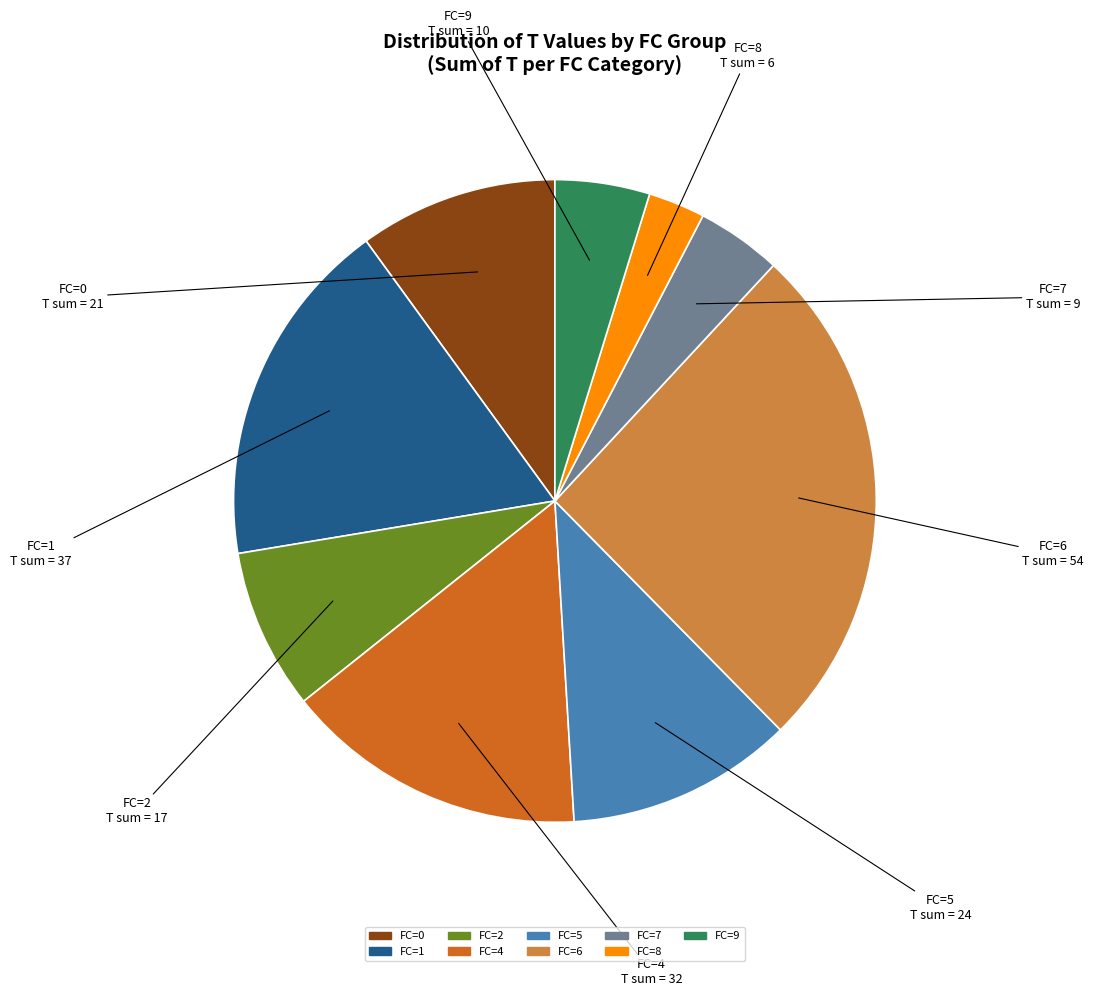

Is it true that FC=9 is 5% of the pie?

True